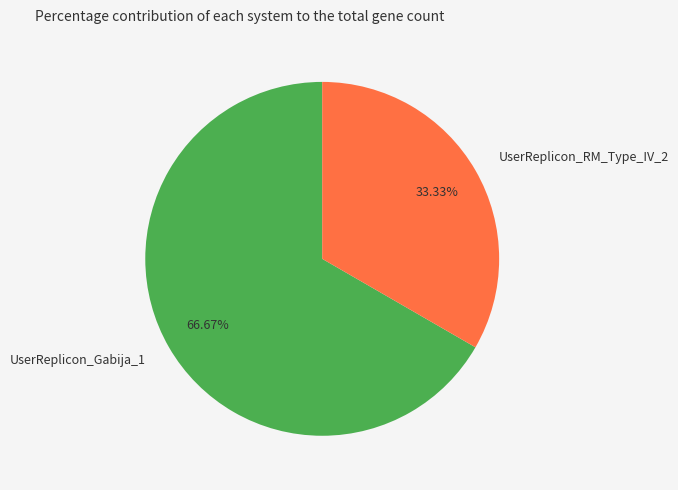

Which slice represents more than half of the pie?

UserReplicon_Gabija_1